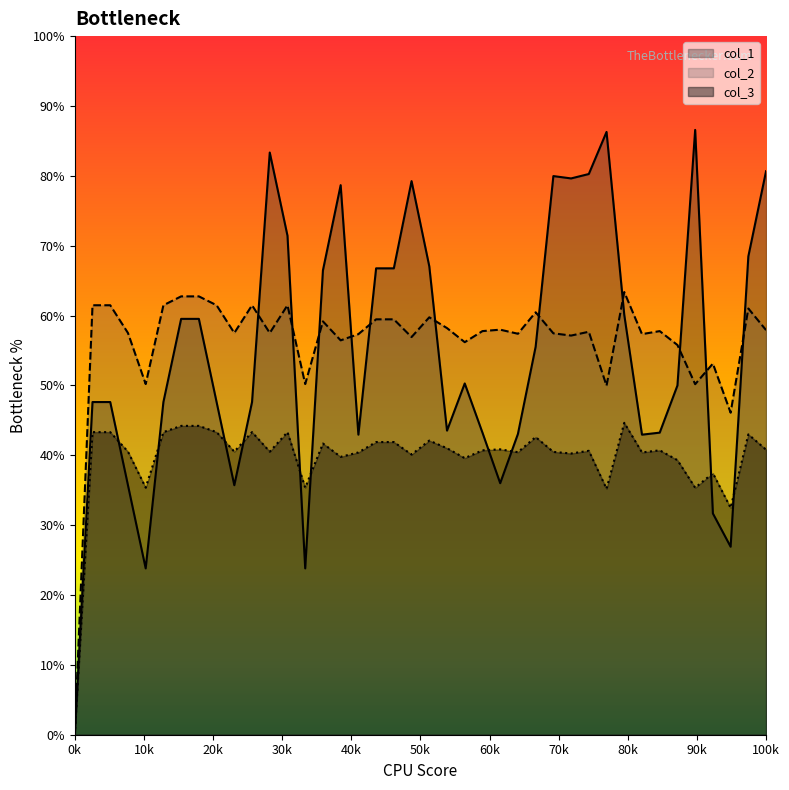

Does the chart display data point markers on the line(s)?

No